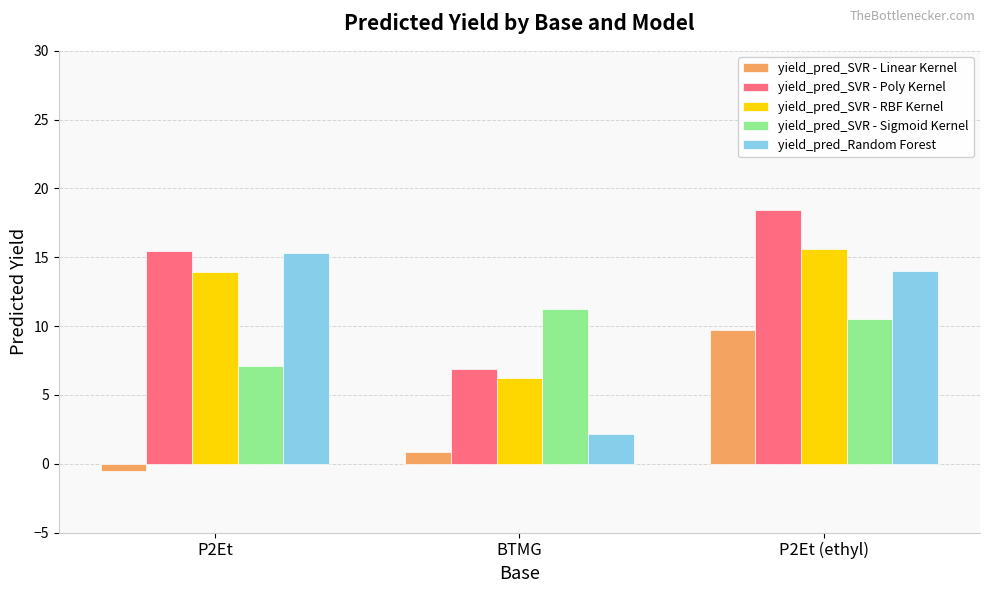

Reading right to left, list all the values displayed in this chart.

yield_pred_SVR - Linear Kernel: P2Et (ethyl)=9.7	BTMG=0.8	P2Et=-0.5
yield_pred_SVR - Poly Kernel: P2Et (ethyl)=18.5	BTMG=6.9	P2Et=15.4
yield_pred_SVR - RBF Kernel: P2Et (ethyl)=15.6	BTMG=6.3	P2Et=13.9
yield_pred_SVR - Sigmoid Kernel: P2Et (ethyl)=10.5	BTMG=11.3	P2Et=7.1
yield_pred_Random Forest: P2Et (ethyl)=14.0	BTMG=2.2	P2Et=15.3